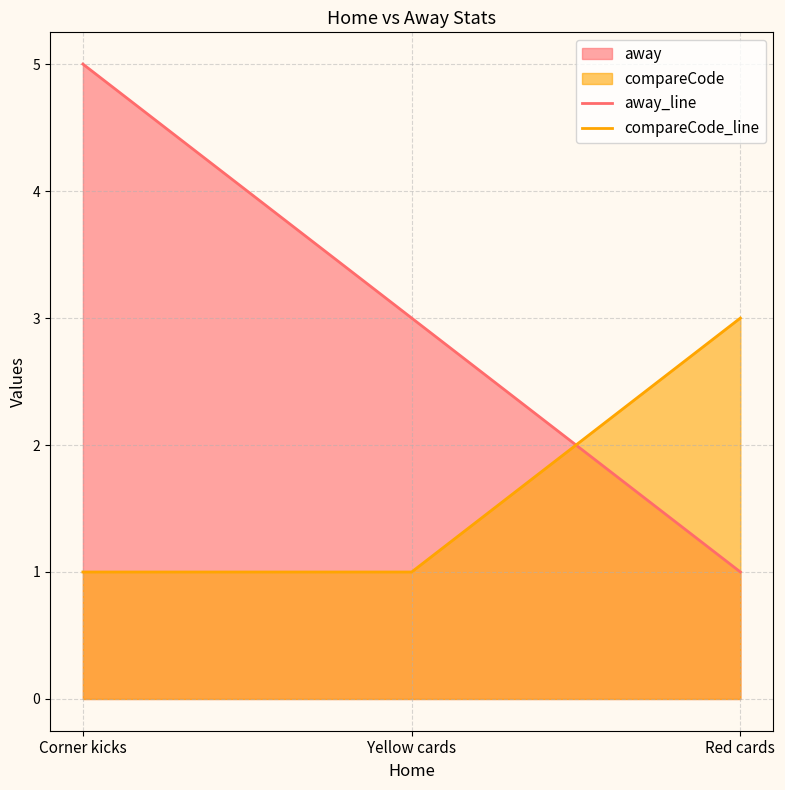

At which label does compareCode_line reach its peak?

Red cards